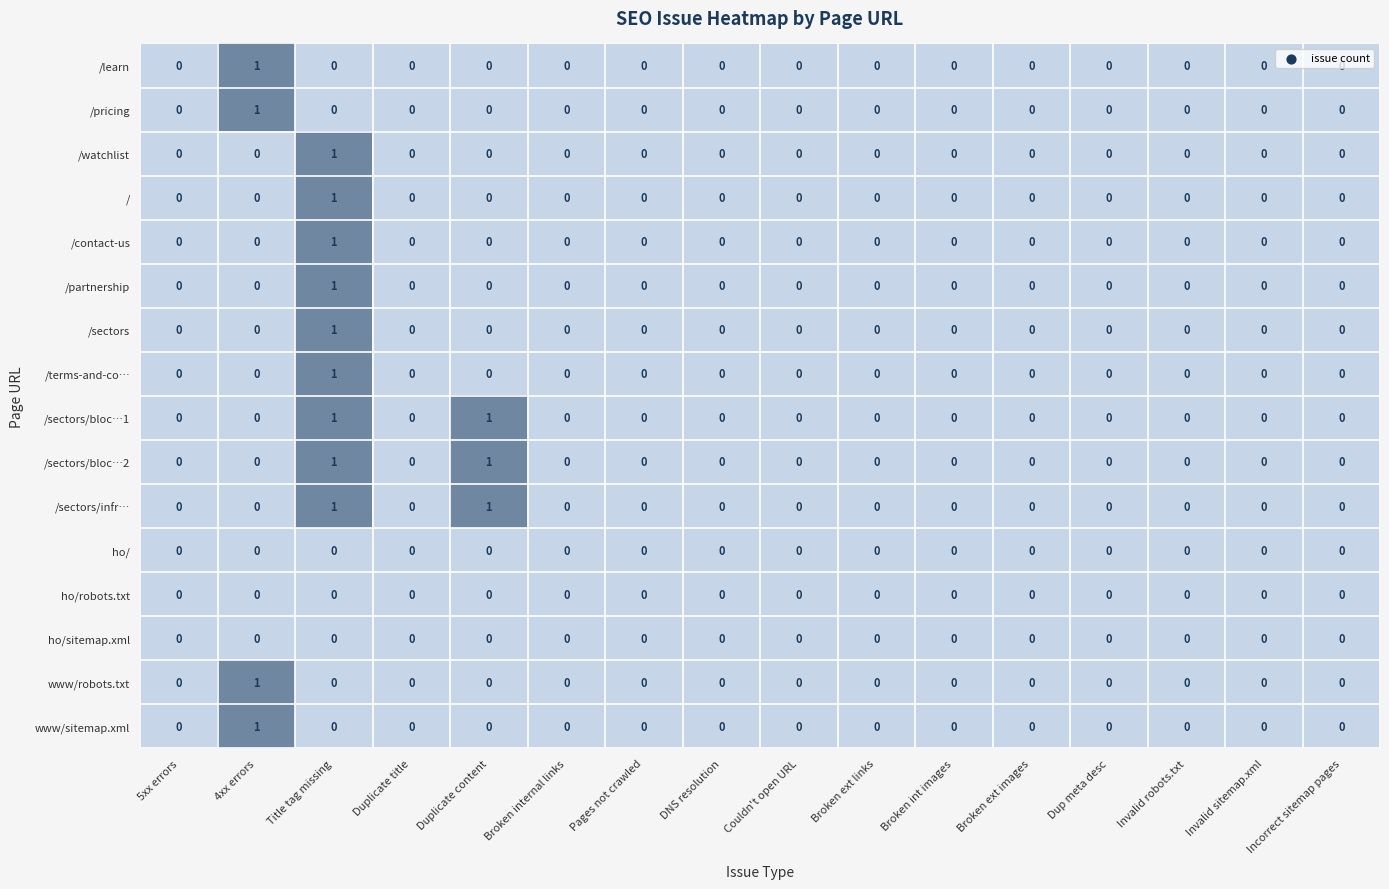

How many categories are shown in the chart?

16